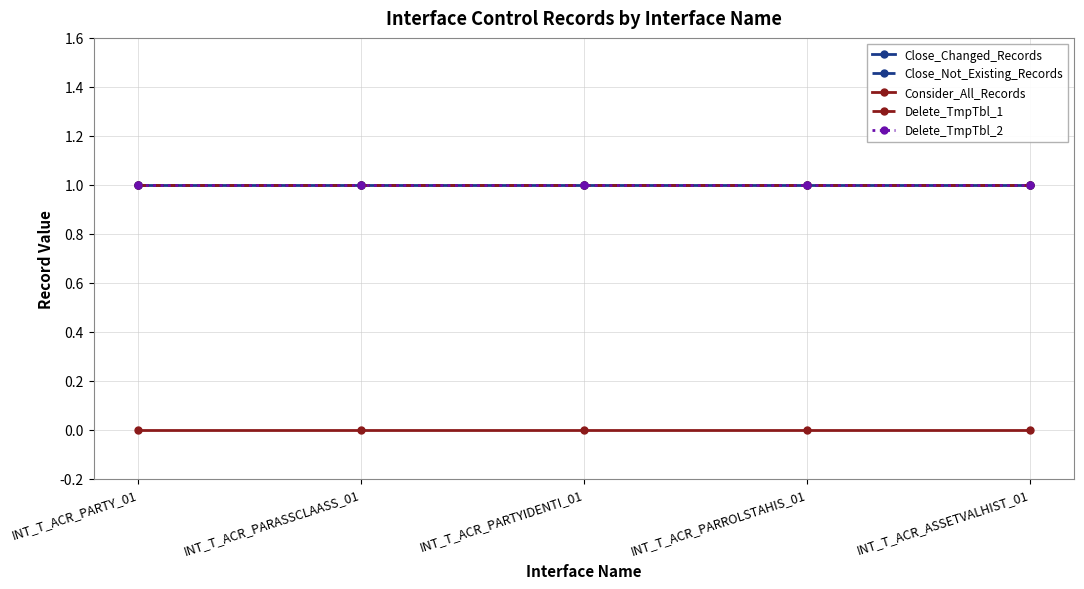

Does the chart have visible grid lines?

Yes